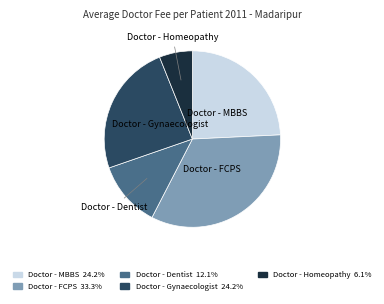

Which slice is the largest?

Doctor - FCPS